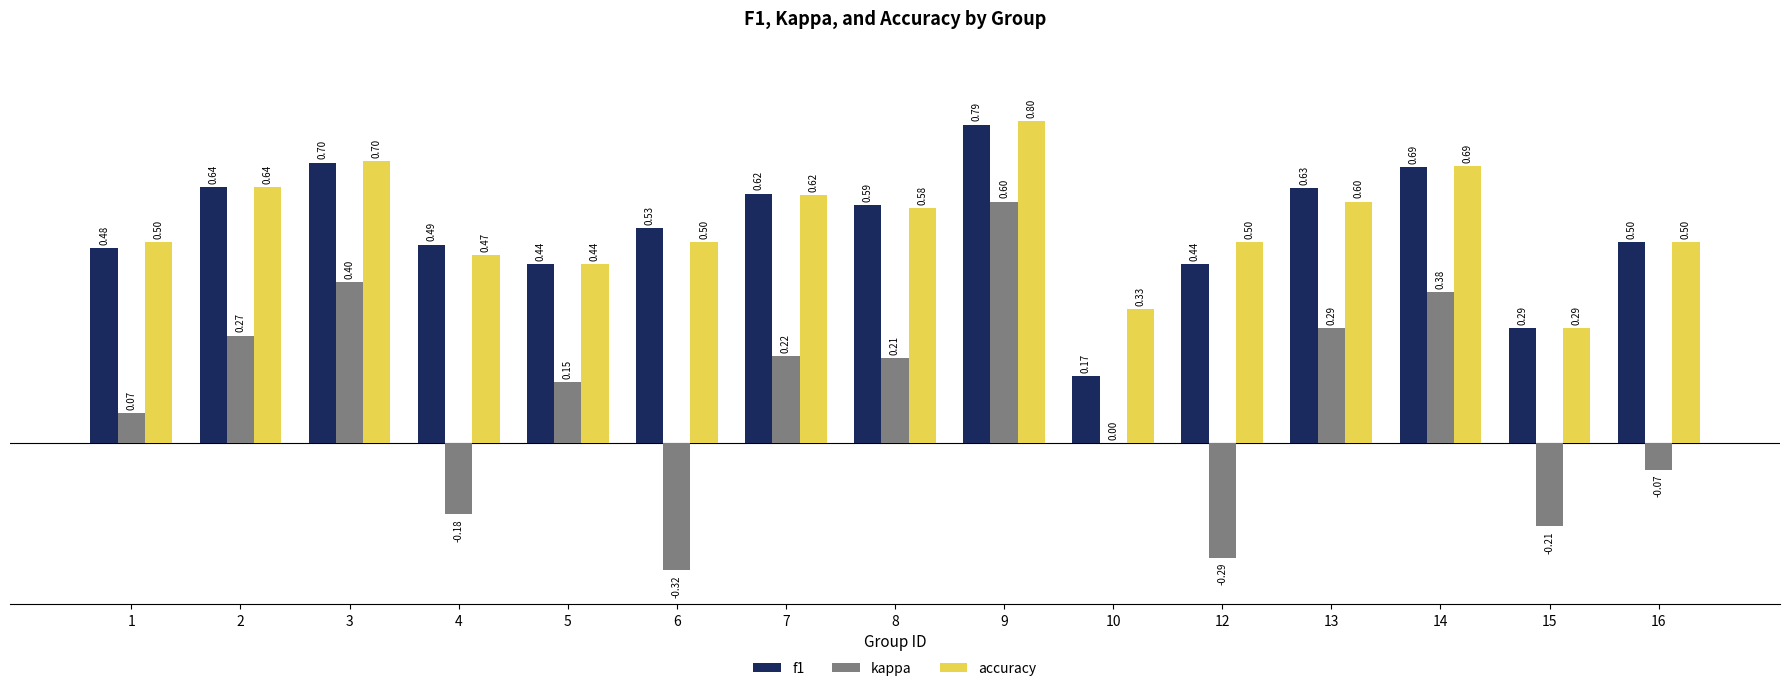

At which category is the sum across all series the highest?

9